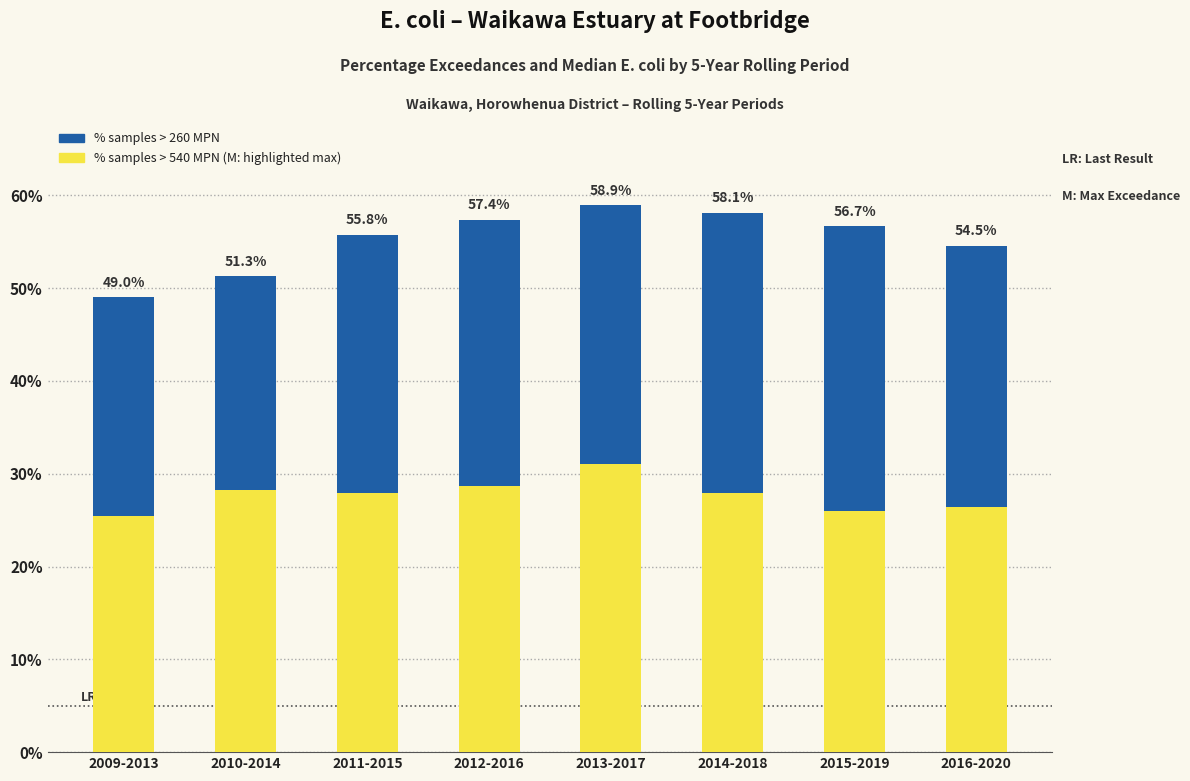

List the series in order of their peak value, highest first.

percentage of samples > 260 MPN, percentage of samples > 540 MPN